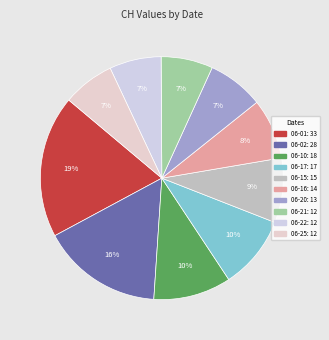

Which slice is the smallest?

2020-06-21